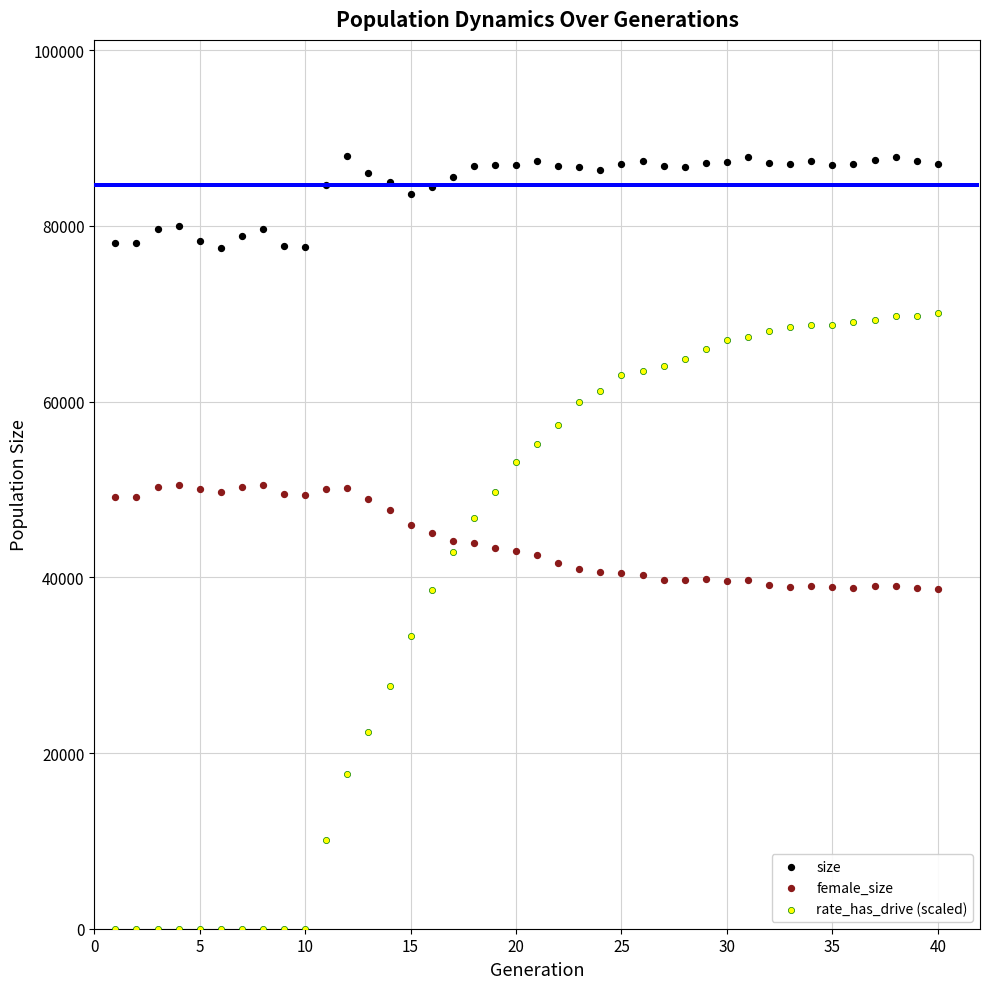

In the rate_has_drive (scaled) series, what Y value is closest to 35021?

33359.8